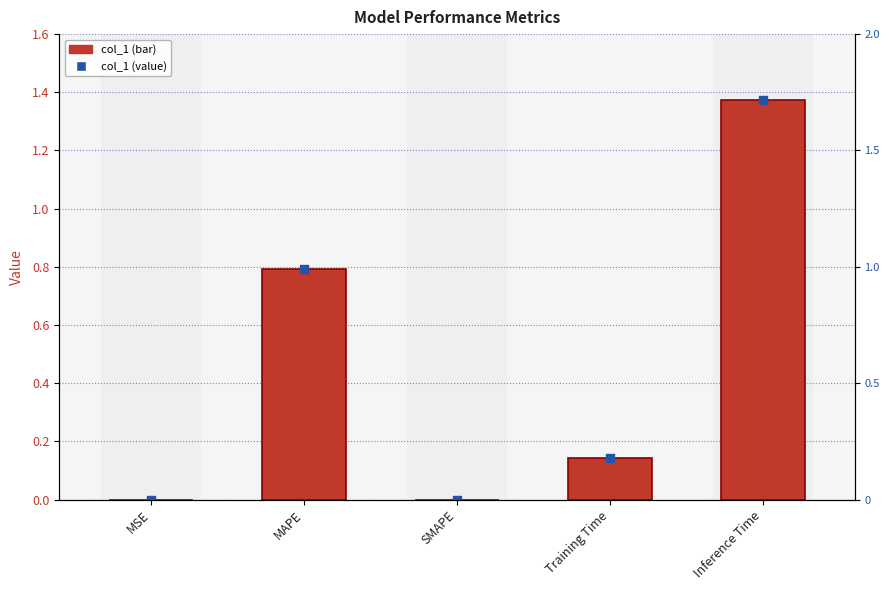

At how many categories does at least one series exceed 1?

1